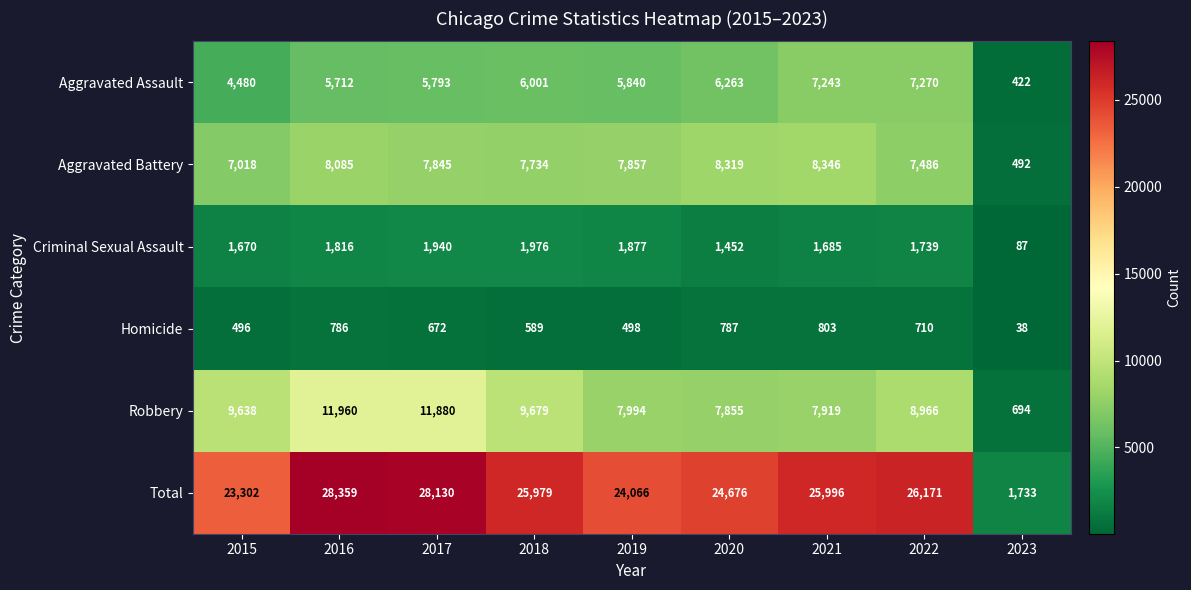

What is the smallest value displayed?

38